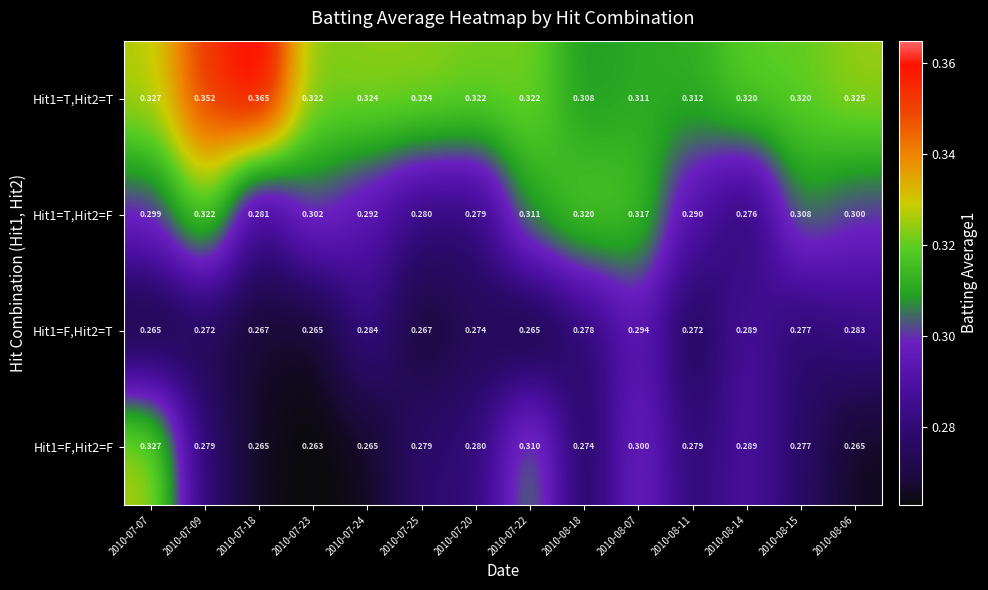

Is the value of Hit1=F,Hit2=T at 2010-08-15 greater than the value of Hit1=T,Hit2=T at 2010-08-18?

No